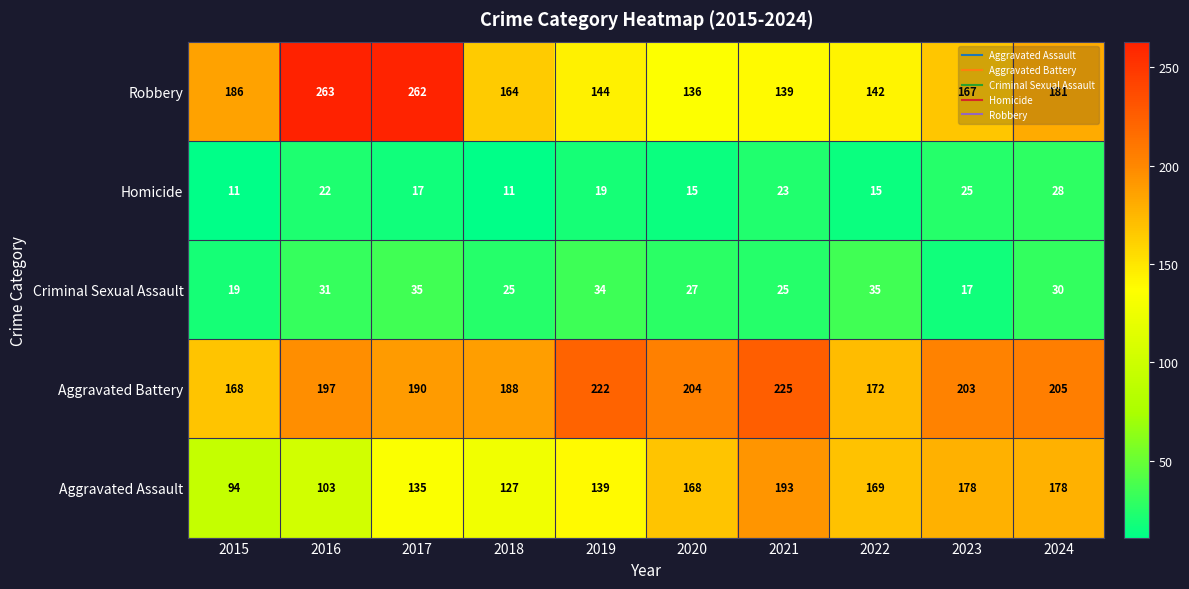

At which label does Homicide first exceed 19?

2016